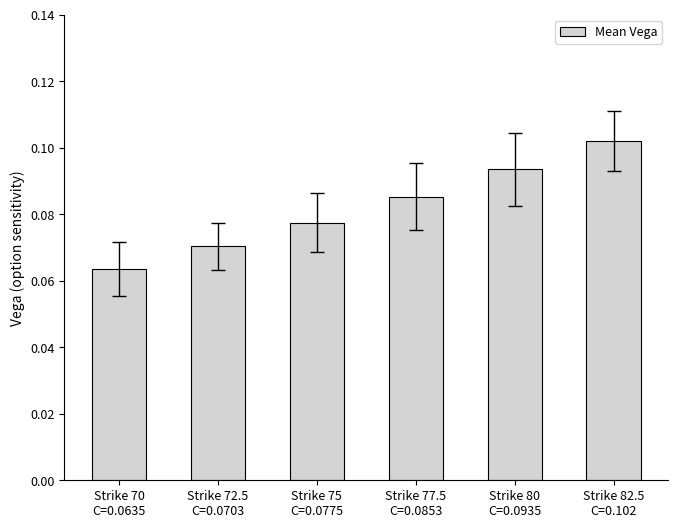

Rank the categories by value from lowest to highest.

Strike 70
C=0.0635, Strike 72.5
C=0.0703, Strike 75
C=0.0775, Strike 77.5
C=0.0853, Strike 80
C=0.0935, Strike 82.5
C=0.102